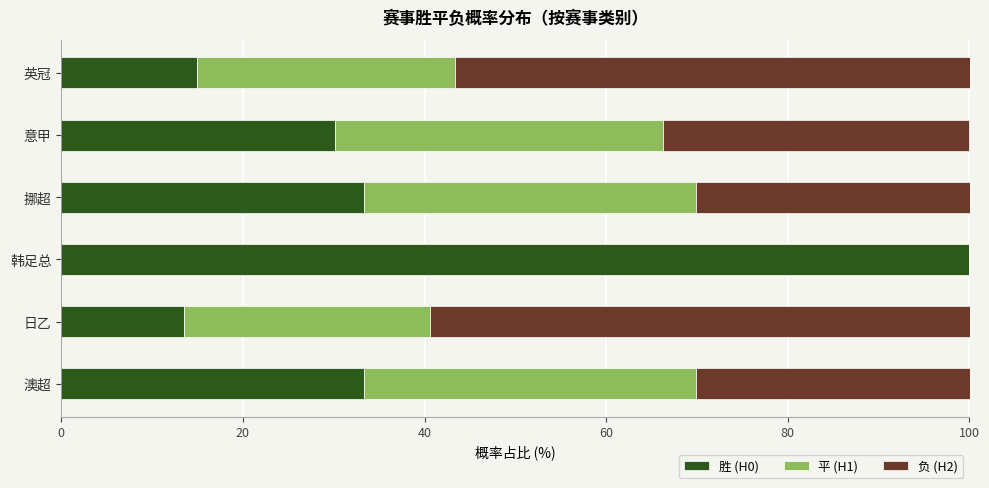

The value of 胜 (H0) at 澳超 is 11.6. True or false?

False